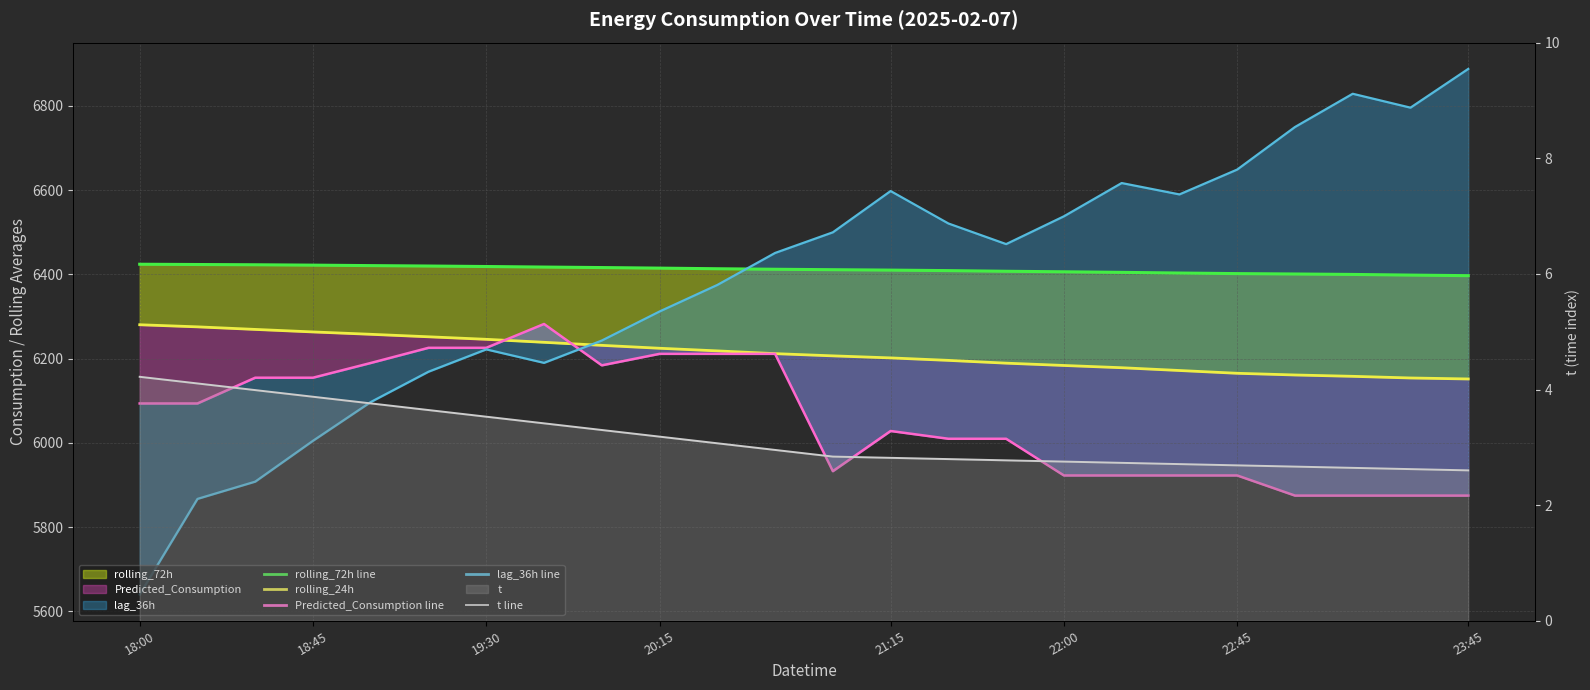

The Predicted_Consumption line series shows 5874.9 at 20. True or false?

True